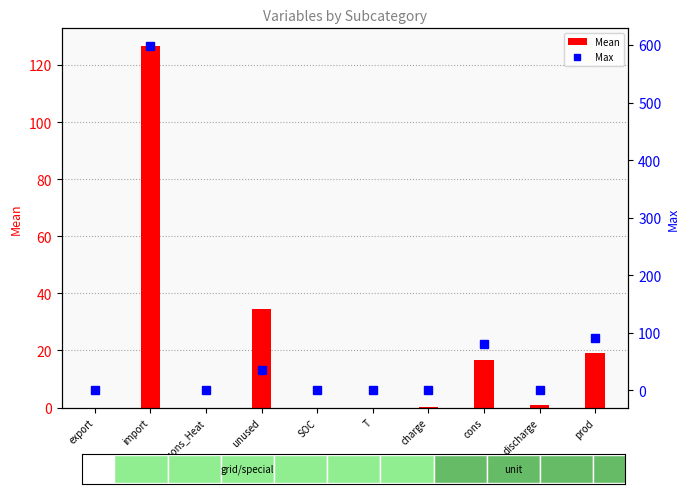

What position from the right is prod?

1